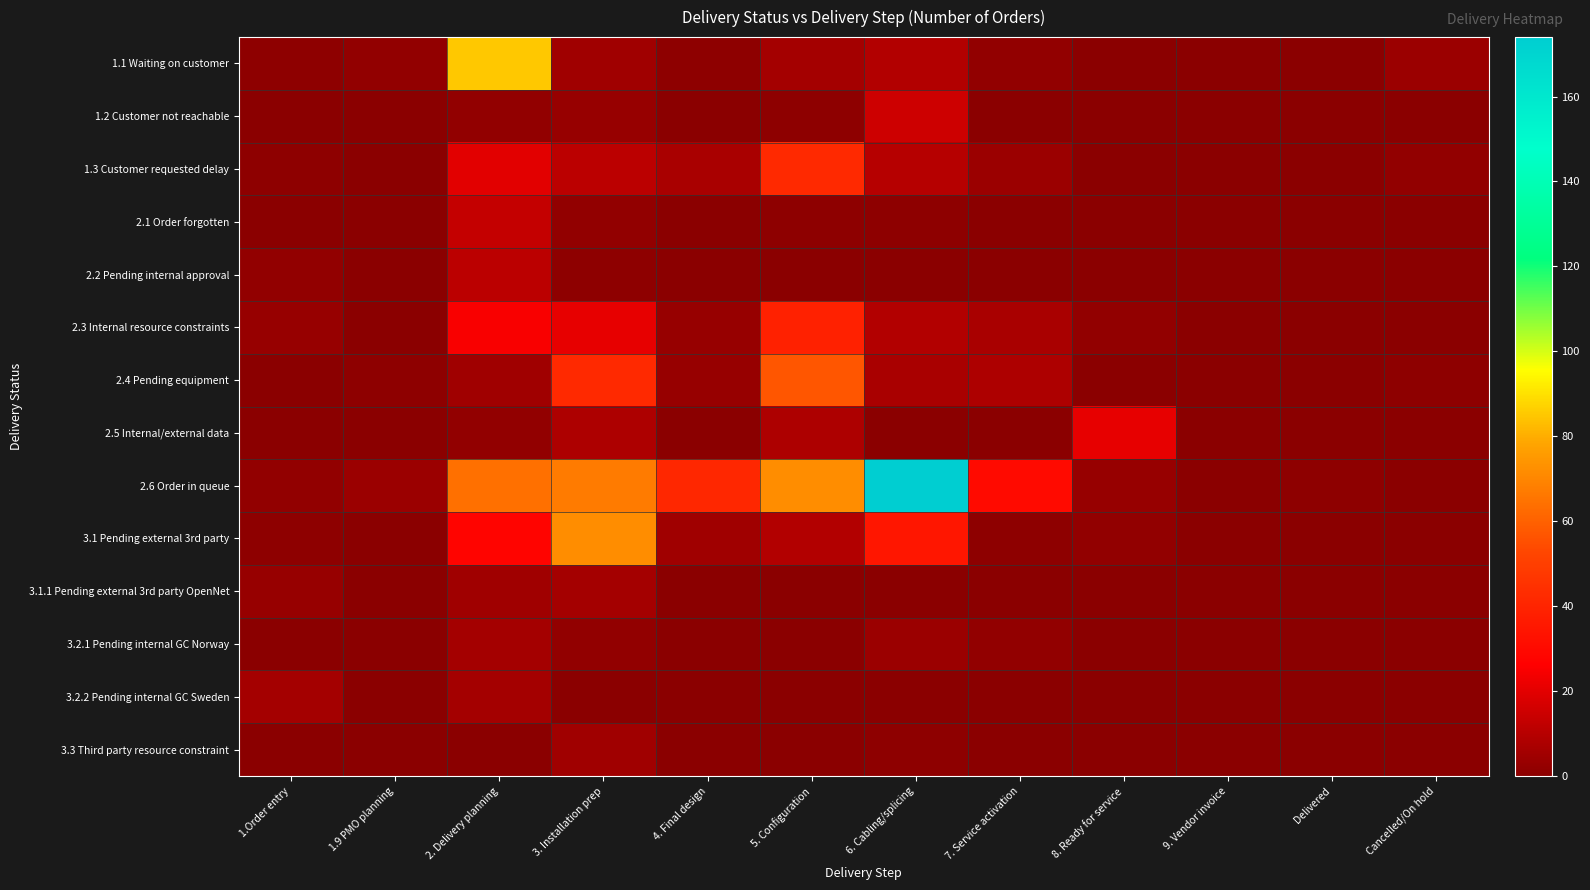

What is the difference between the highest and lowest values at 2. Delivery planning?

85